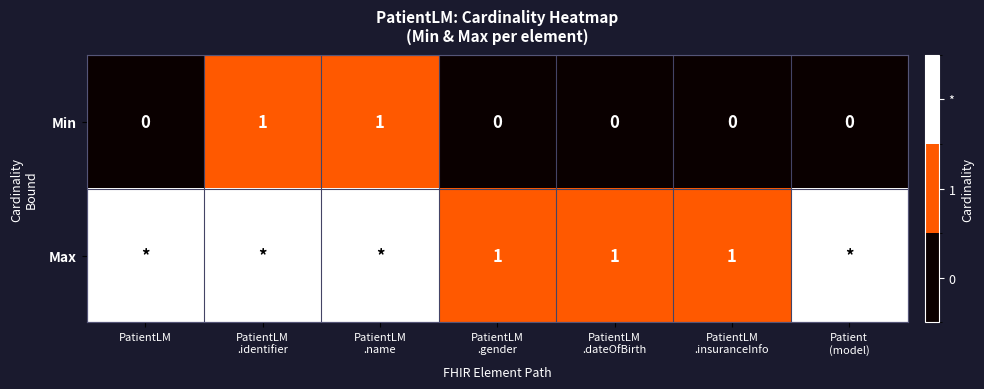

Count the Min values in the range 0 to 1.

7